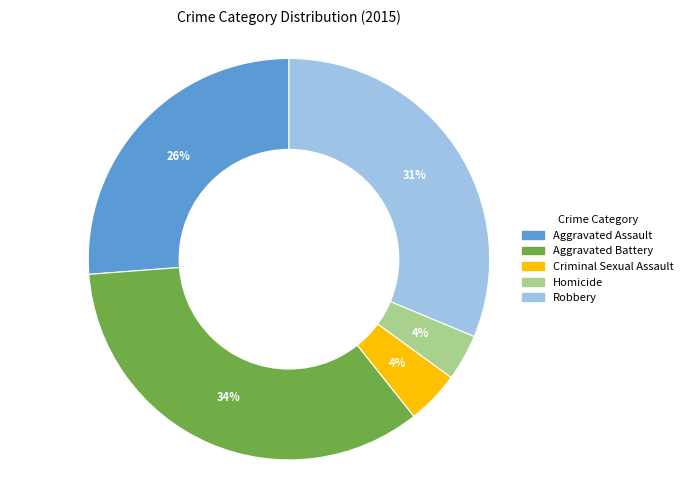

To the nearest percent, what is the combined percentage of Criminal Sexual Assault and Homicide?

8%